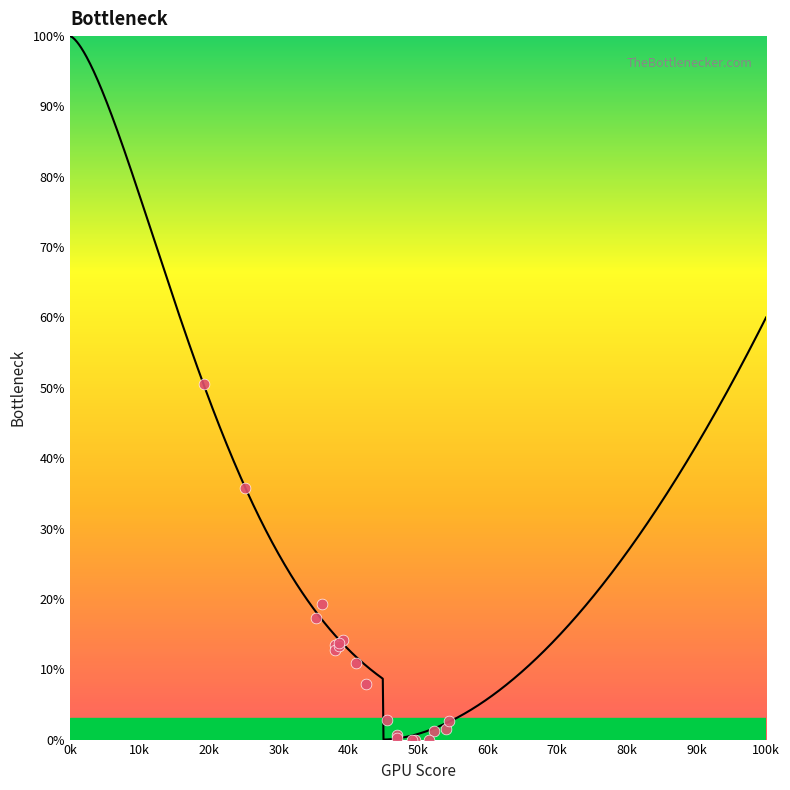

What Y value in the scatter plot is closest to 25?

19.3